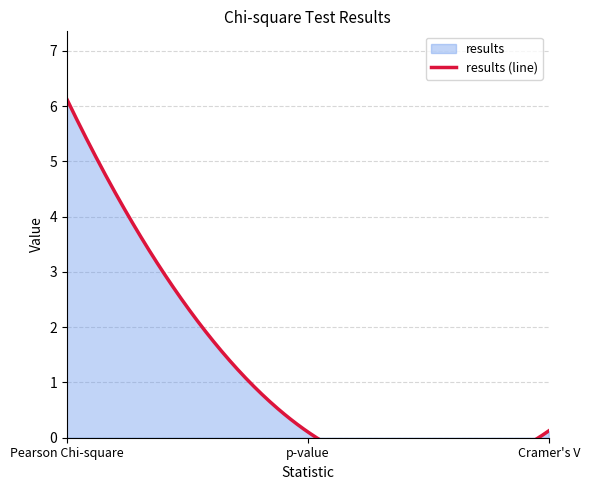

Reading right to left, list all the values displayed in this chart.

Cramer's V=0.1	p-value=0.1	Pearson Chi-square=6.1